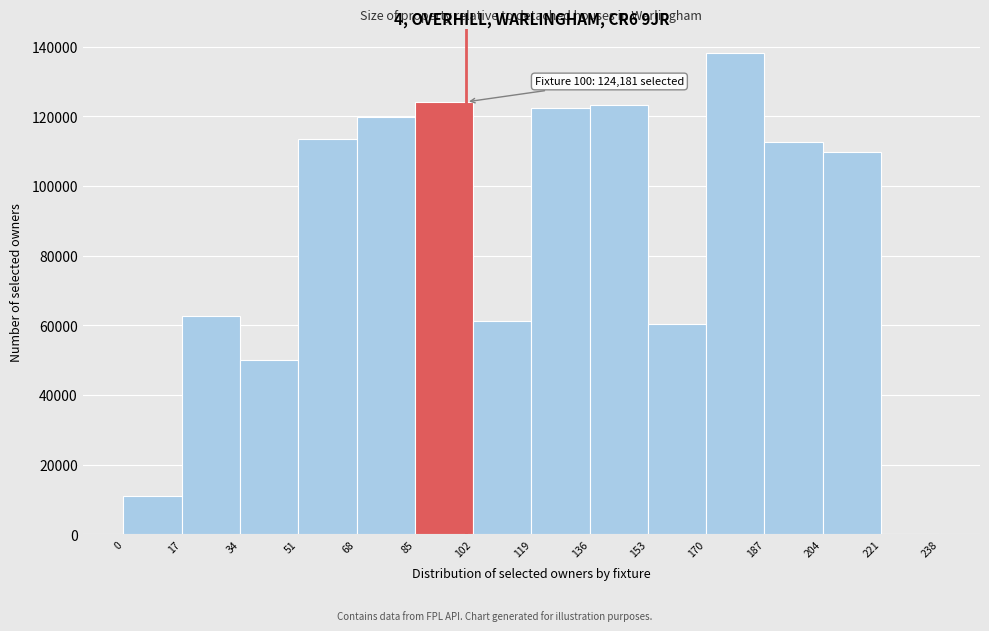

Which range on the x-axis has the tallest bar?

170 to 187